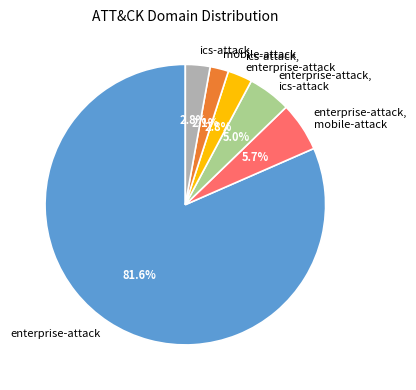

Which slice represents more than half of the pie?

enterprise-attack